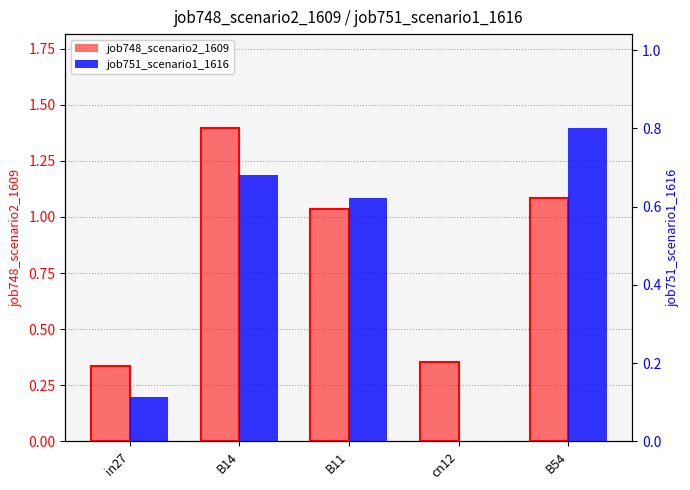

How many groups of bars are there?

5